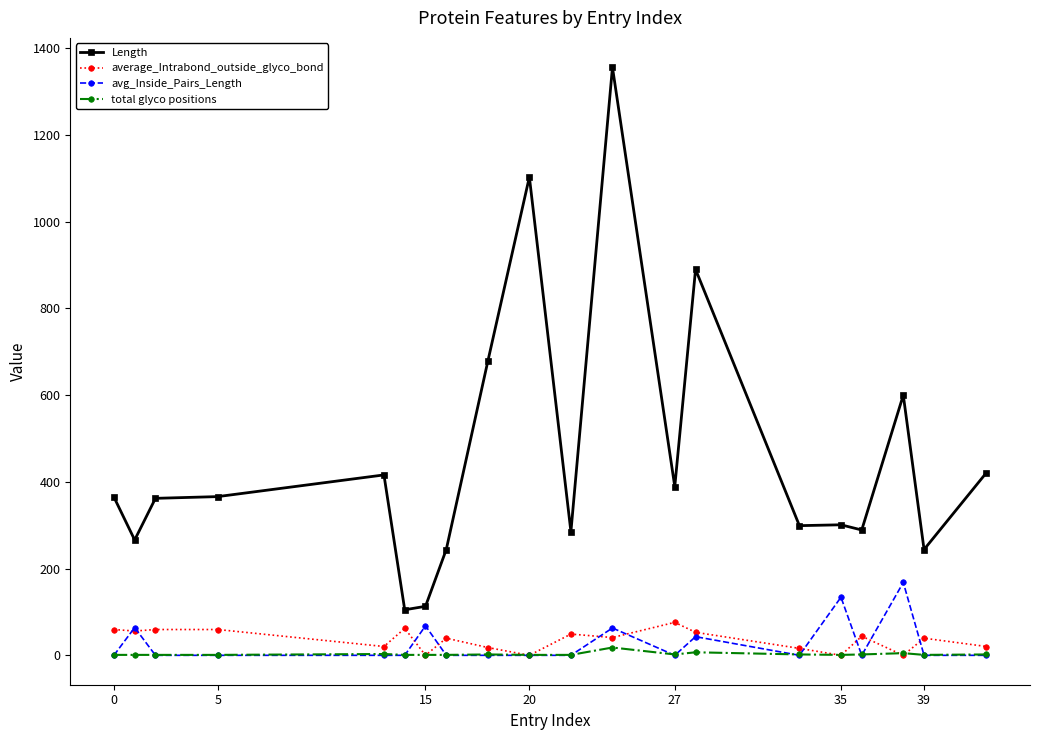

True or false: Length and total glyco positions cross at least once.

False